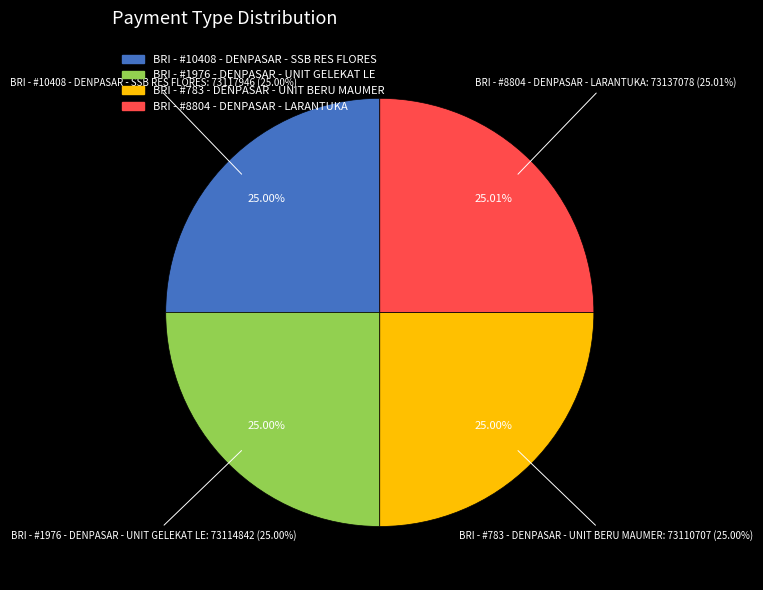

How many slices are in this pie chart?

4